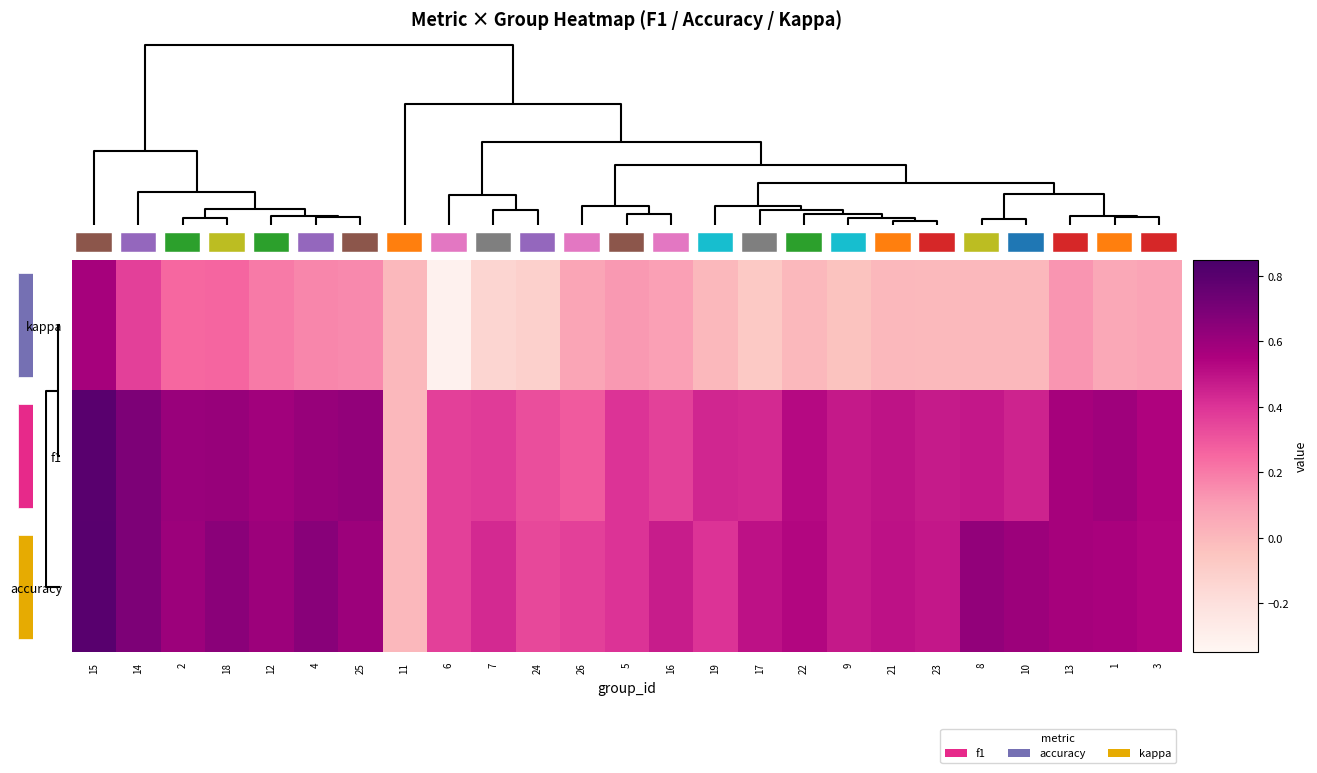

Count the f1 values in the range 0 to 1.

25